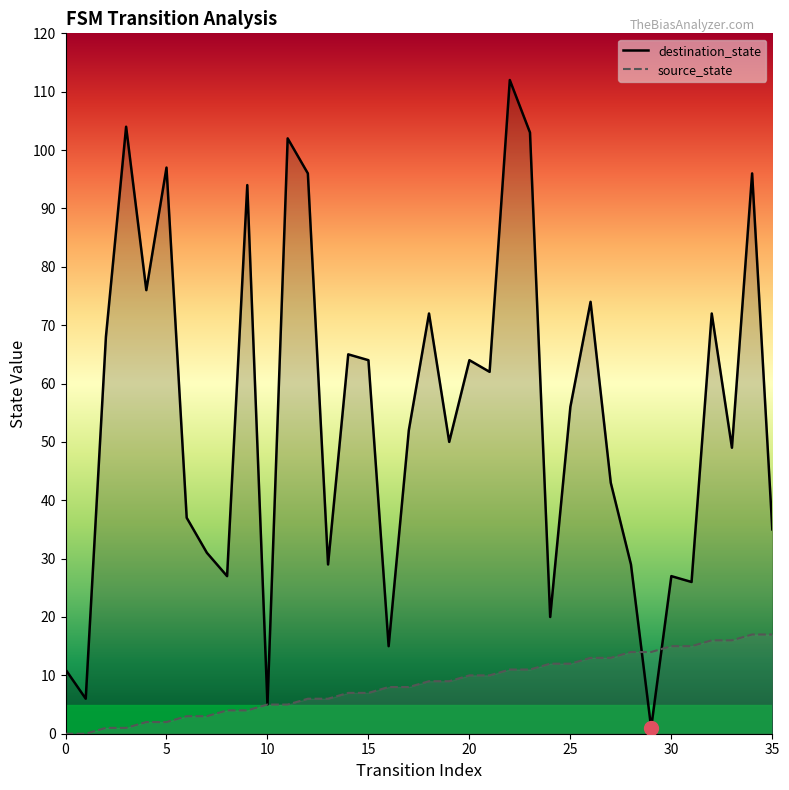

What is the value of the destination_state point at the 30th from the left?

1